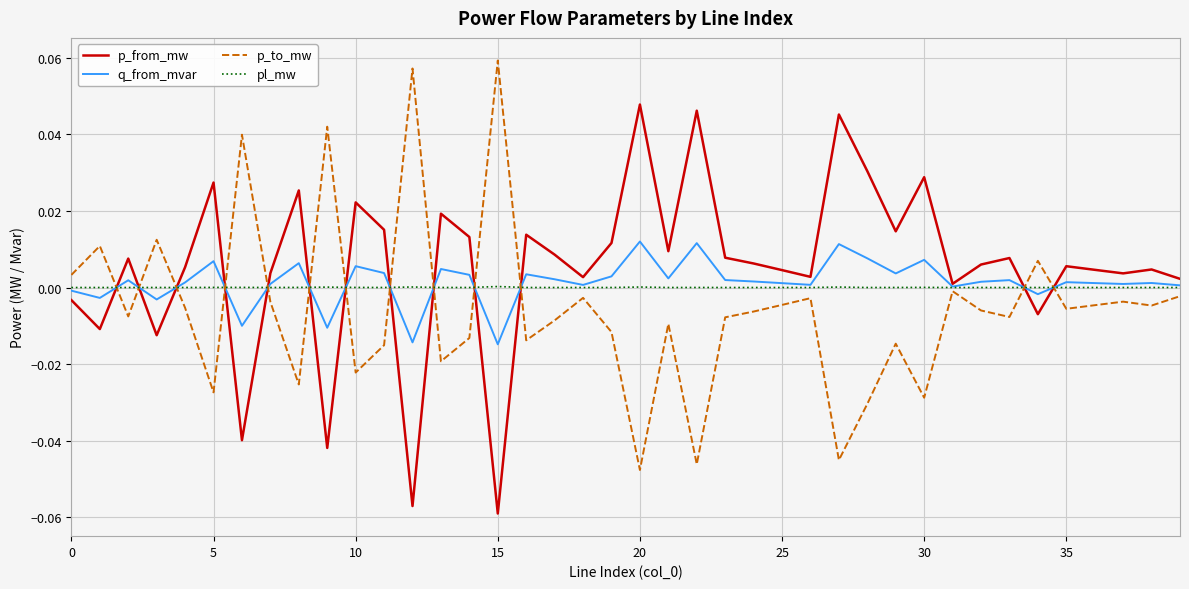

How many series are shown in this chart?

4